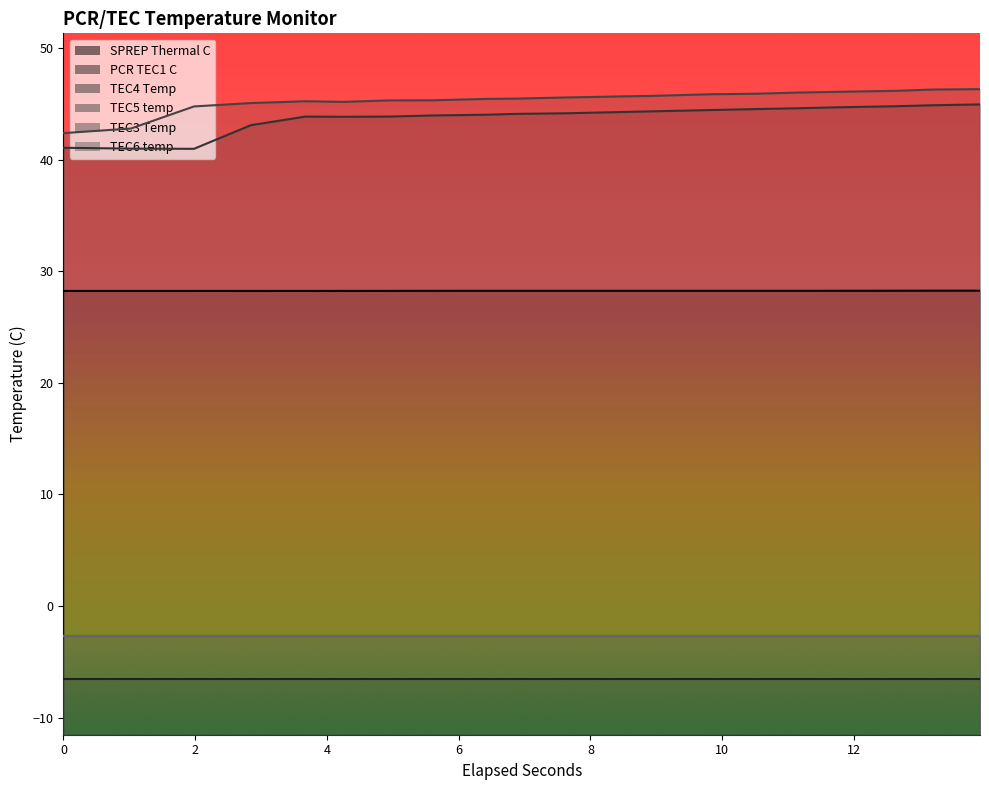

True or false: the data shows 40.8 at 14.

False